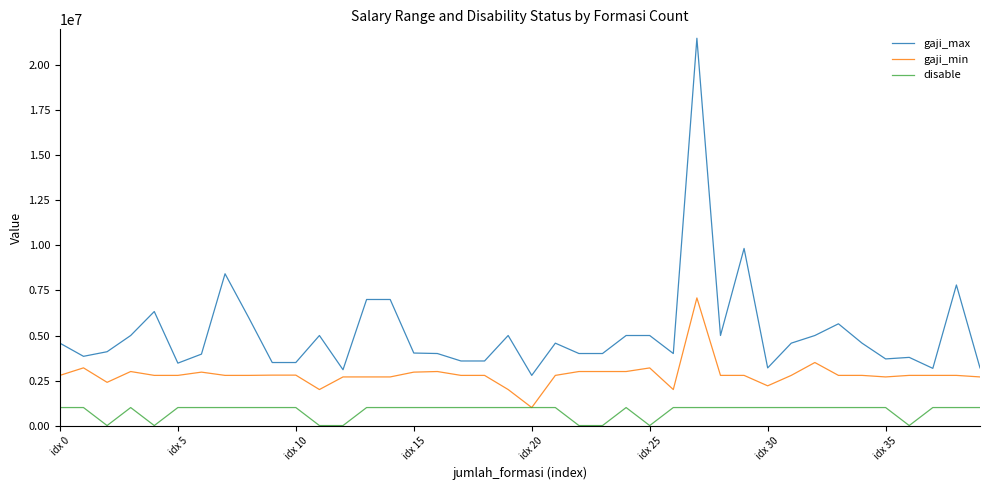

Does the chart have visible grid lines?

No